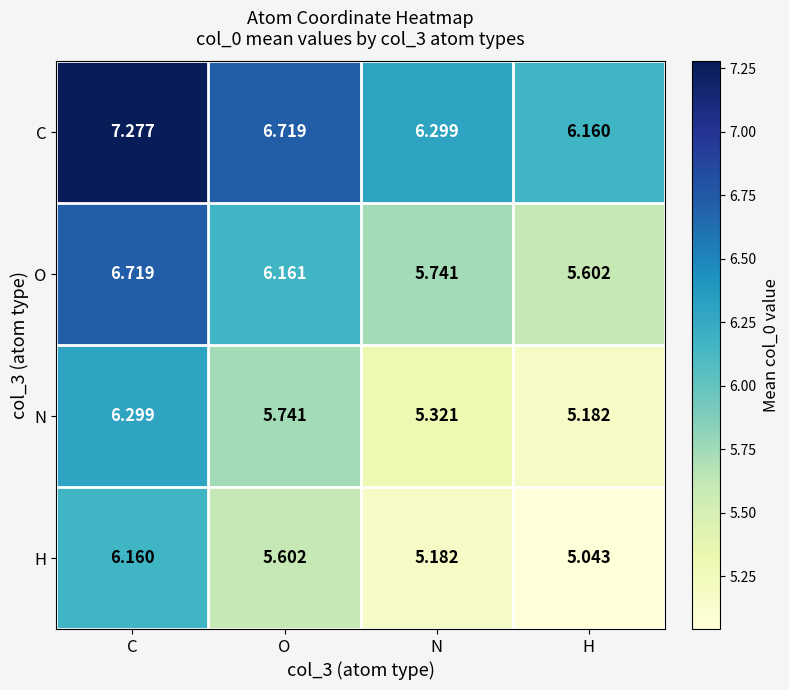

At which label does C reach its minimum?

H